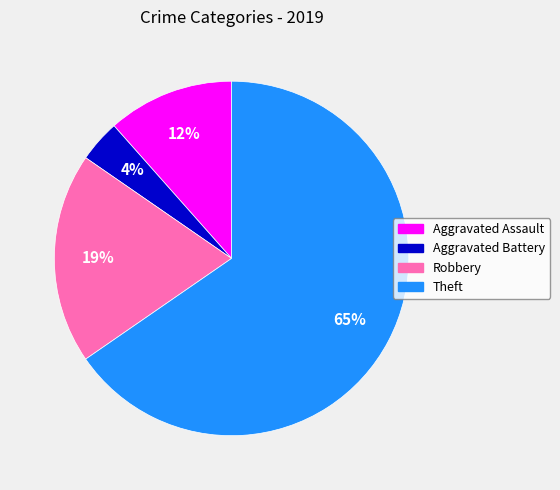

Which category has the biggest portion of the pie?

Theft